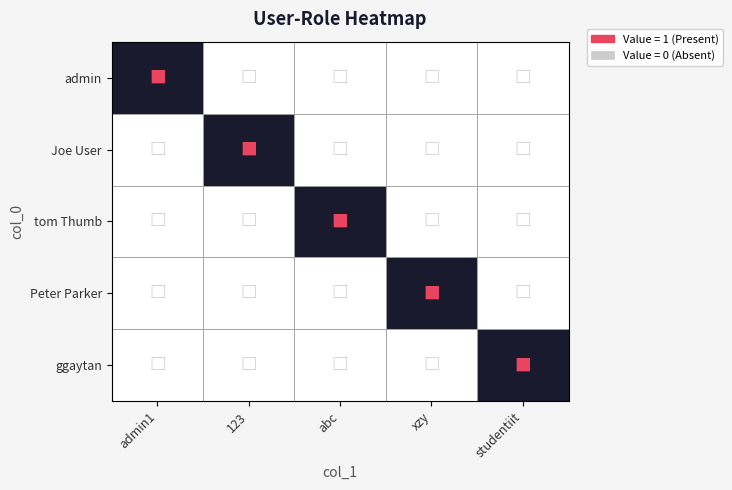

Reading left to right, list all the values displayed in this chart.

admin: admin1=1	123=0	abc=0	xzy=0	studentiit=0
Joe User: admin1=0	123=1	abc=0	xzy=0	studentiit=0
tom Thumb: admin1=0	123=0	abc=1	xzy=0	studentiit=0
Peter Parker: admin1=0	123=0	abc=0	xzy=1	studentiit=0
ggaytan: admin1=0	123=0	abc=0	xzy=0	studentiit=1